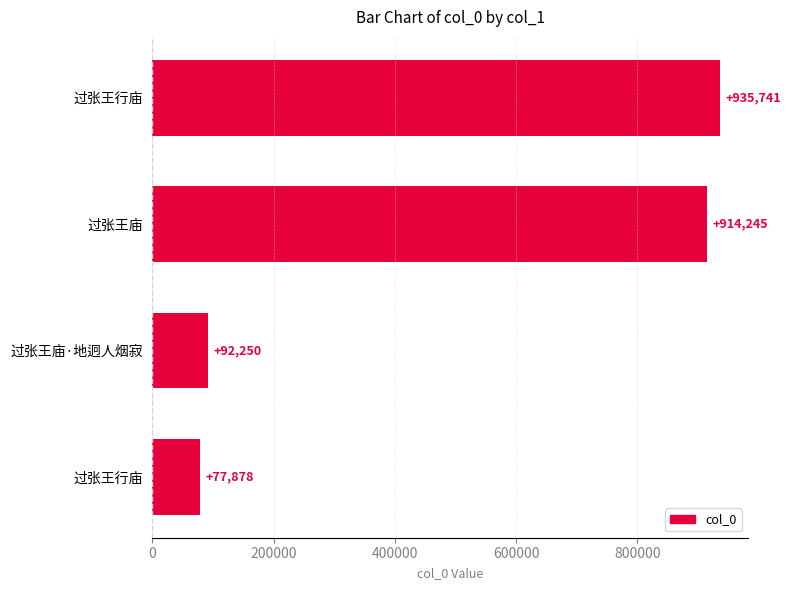

What is the difference between the maximum and minimum values?

857863